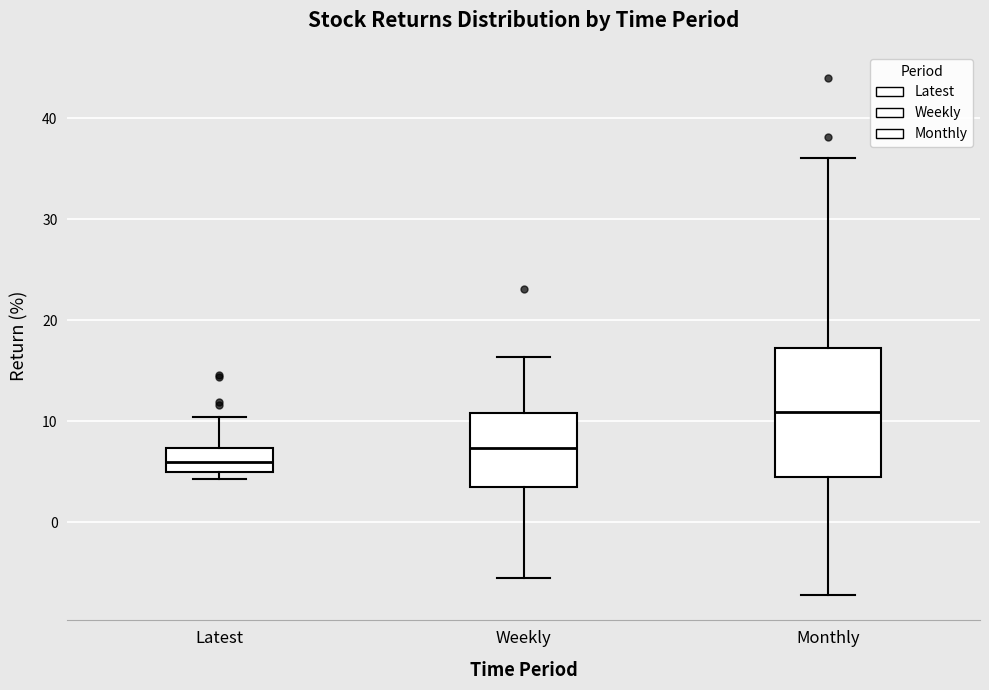

Which box's median line is the lowest?

Latest